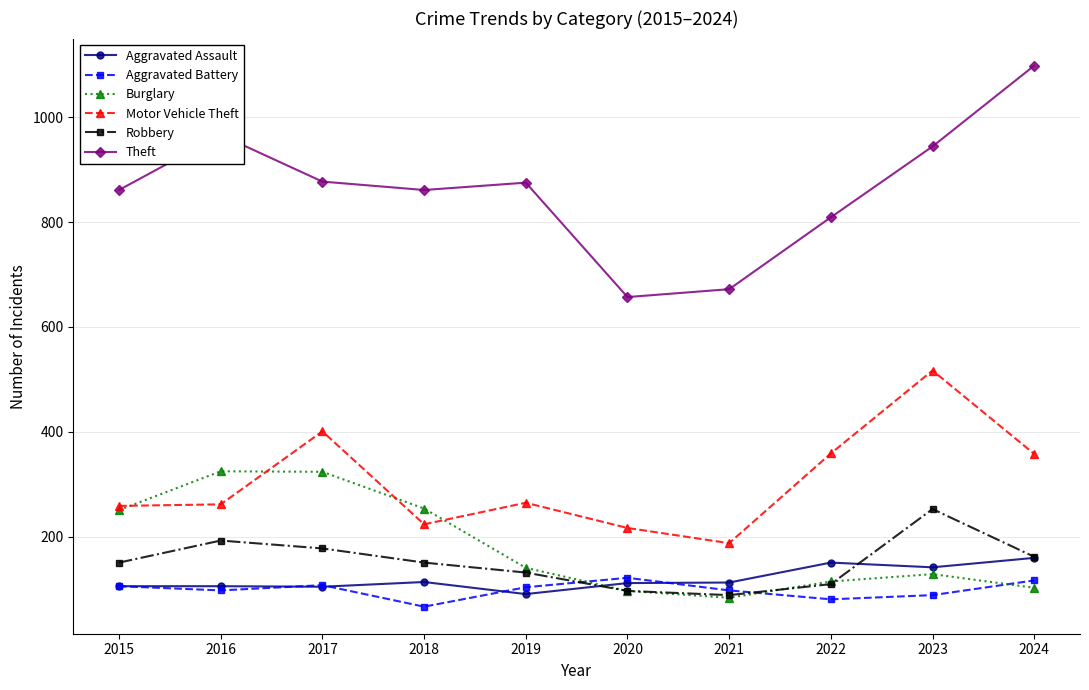

How many distinct data groups are displayed?

6